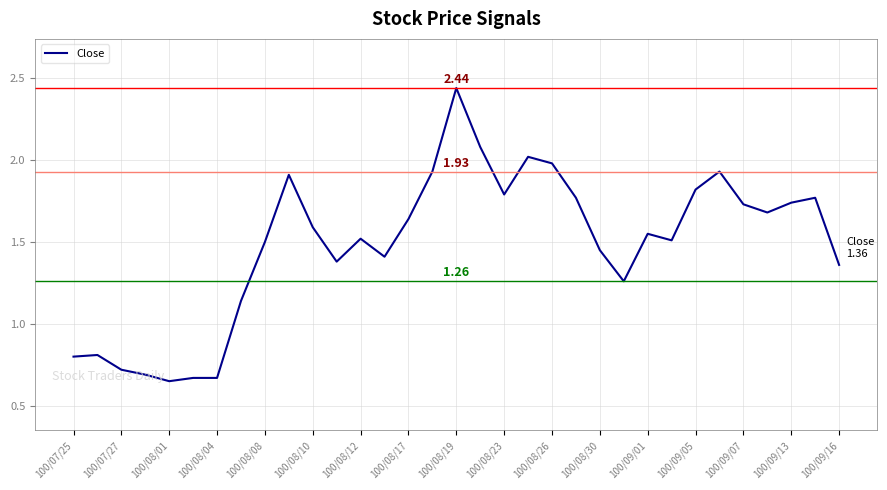

True or false: there are more than 2 points higher than both neighbors.

True